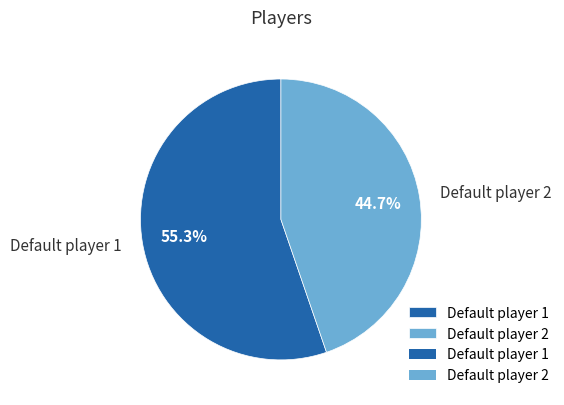

What is the smallest slice in the pie chart?

Default player 2